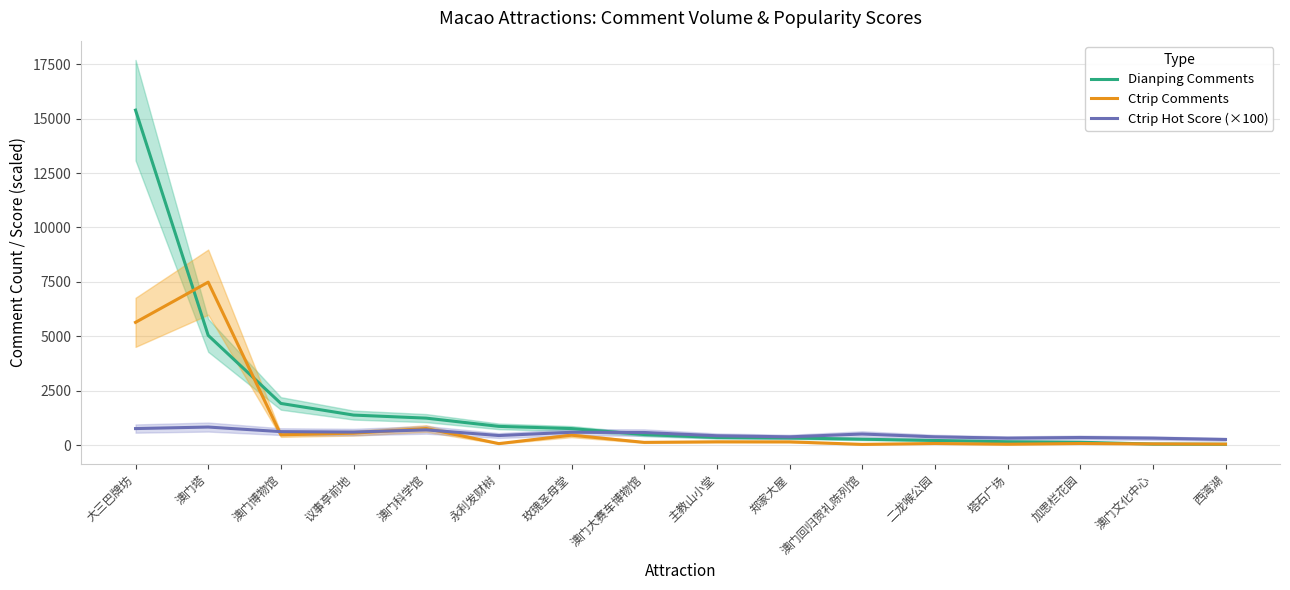

How many intersections are there between Dianping Comments and Ctrip Comments?

3